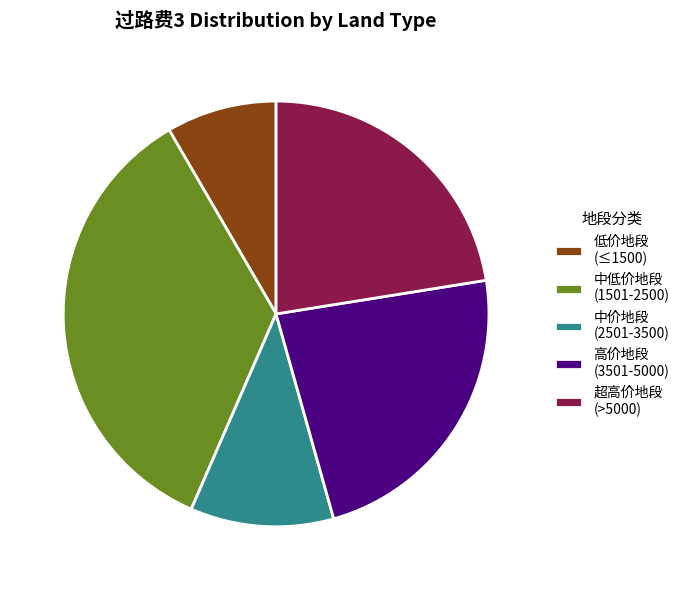

Approximately how many times larger is the value at 低价地段 (≤1500) compared to 高价地段 (3501-5000)?

0.4